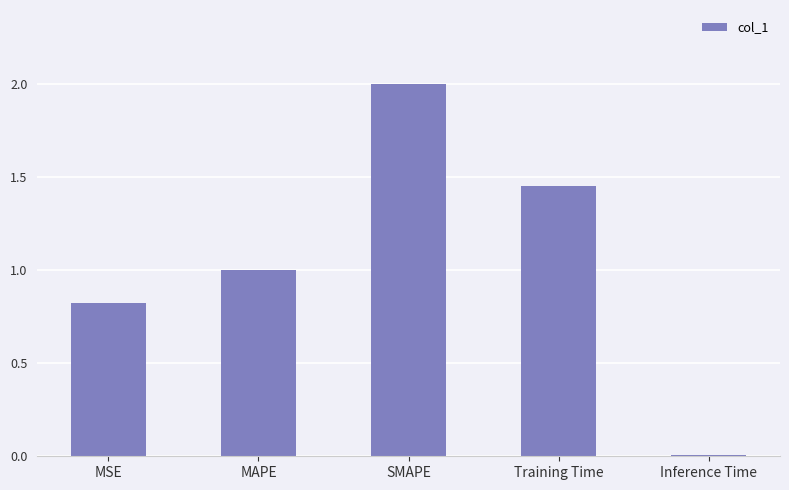

How many series are shown in this chart?

1